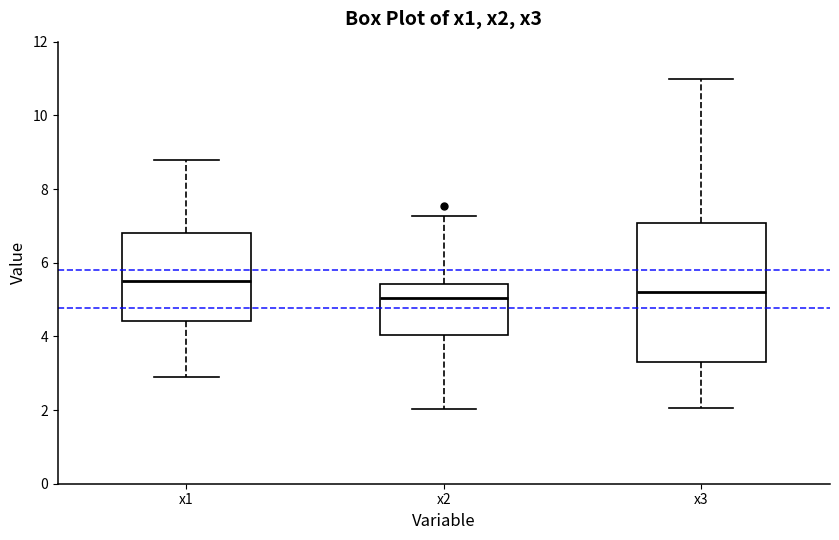

Which box's median line is the highest?

x1